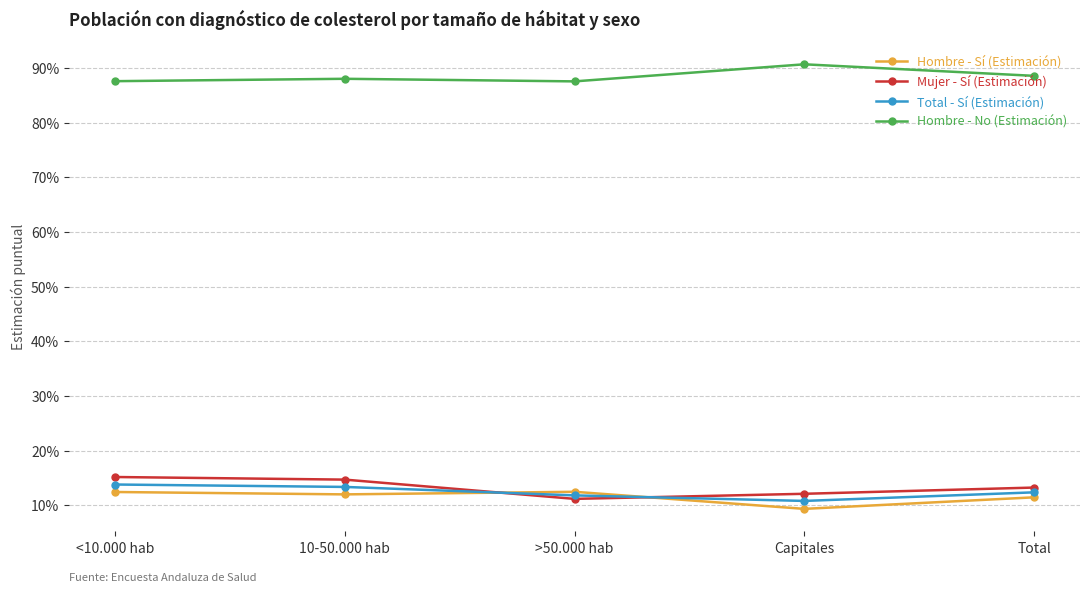

What is the value of the Hombre - No (Estimación) point at the 1st from the left?

0.9